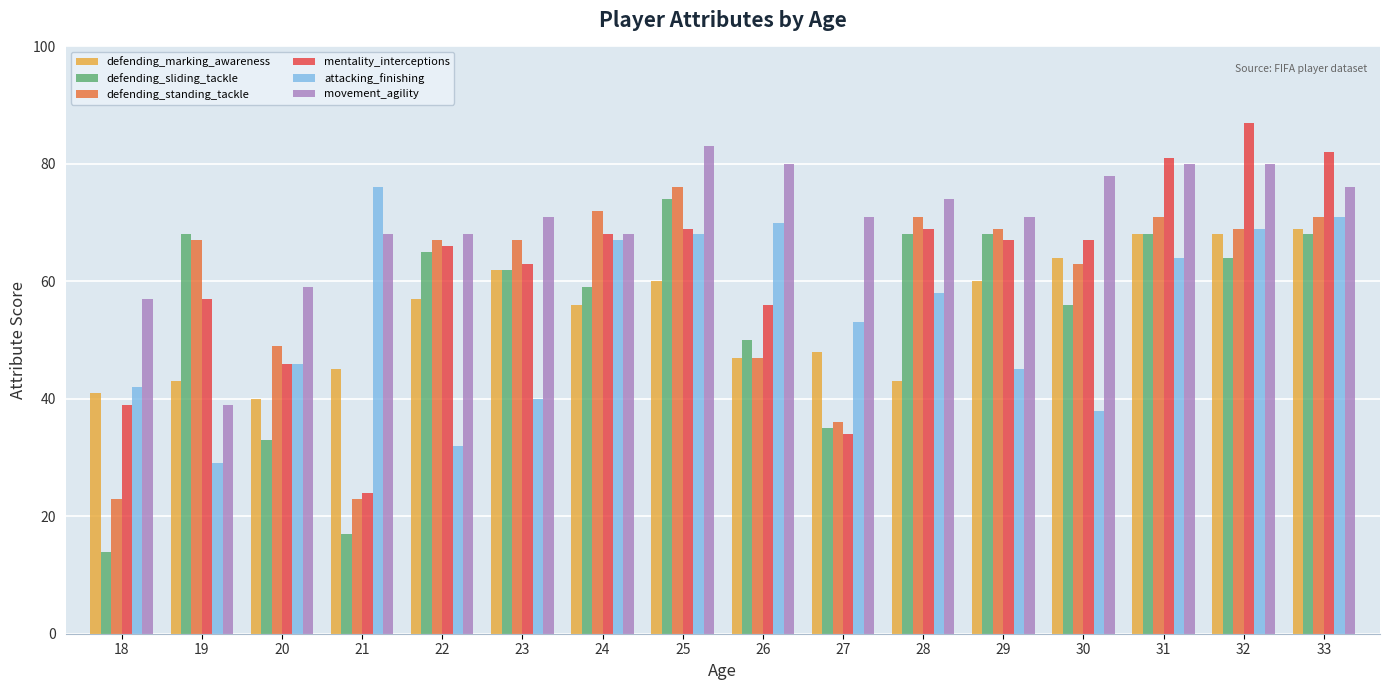

The value of mentality_interceptions at 25 is 69. True or false?

True